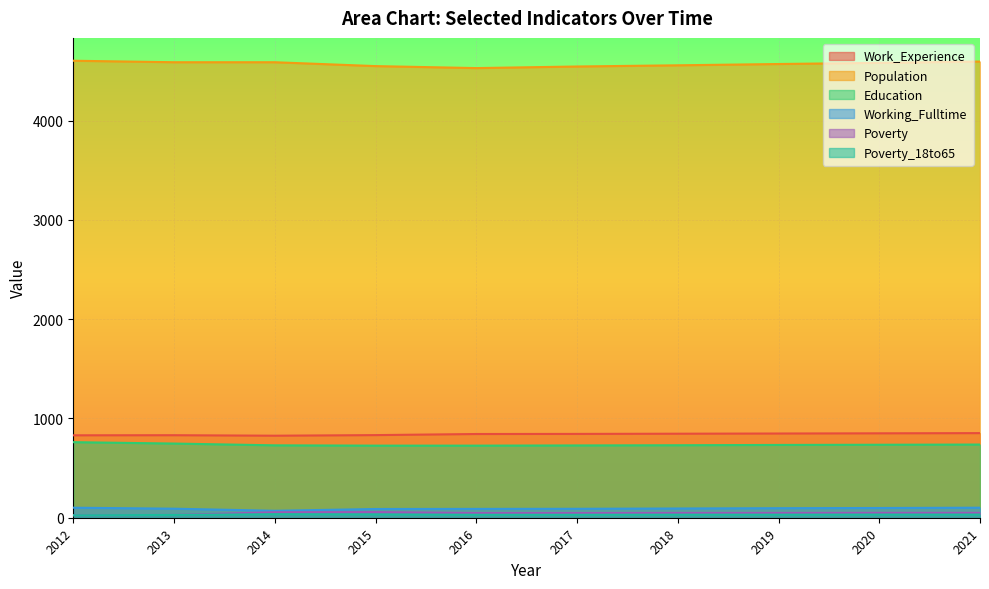

Which series has the largest total across all categories?

Population